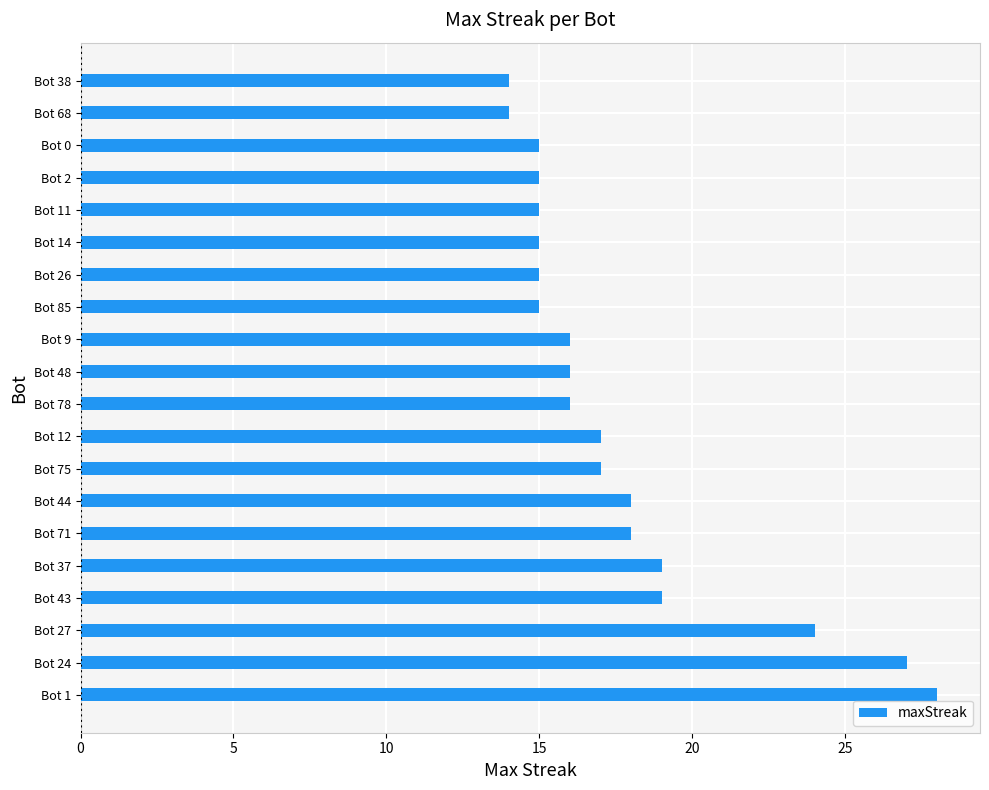

What is the smallest value displayed?

14